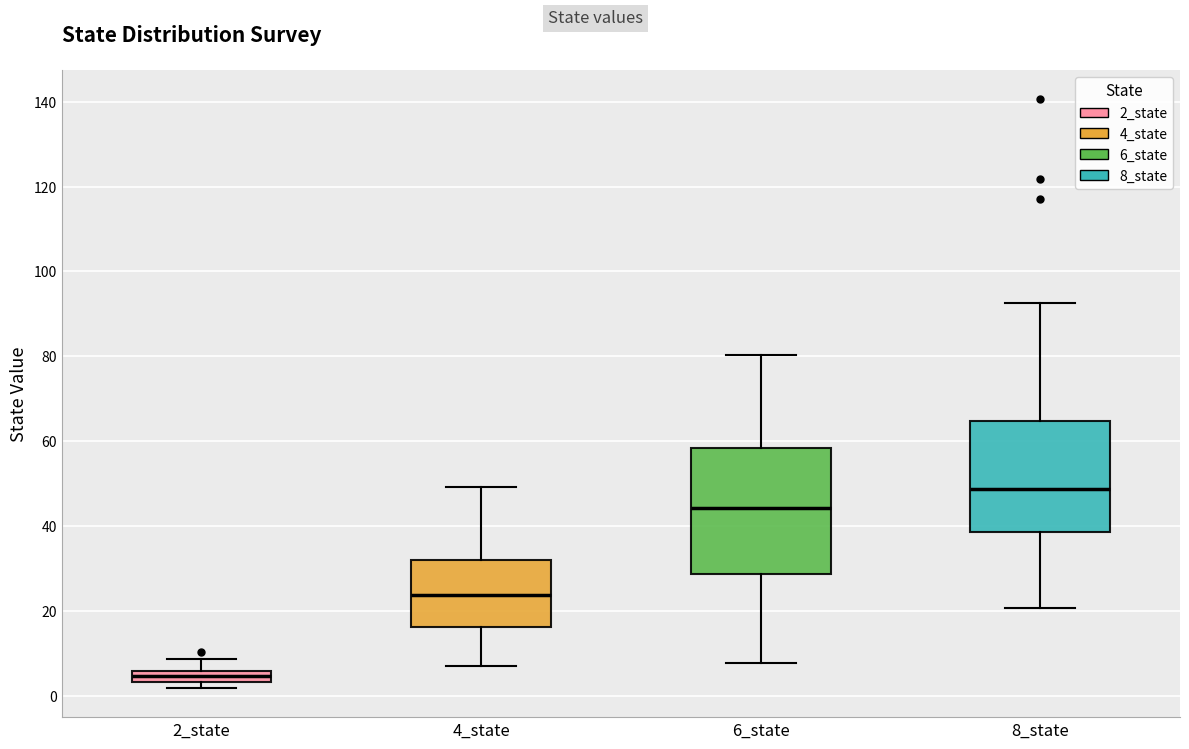

Where is the upper edge of the box for 2_state on the y-axis? The values are not printed on the chart, so give them approximately, as read against the axis.

6